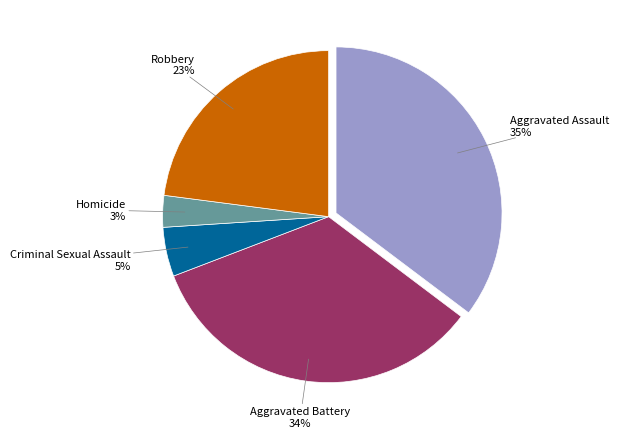

Is there any slice that represents more than half of the pie?

No